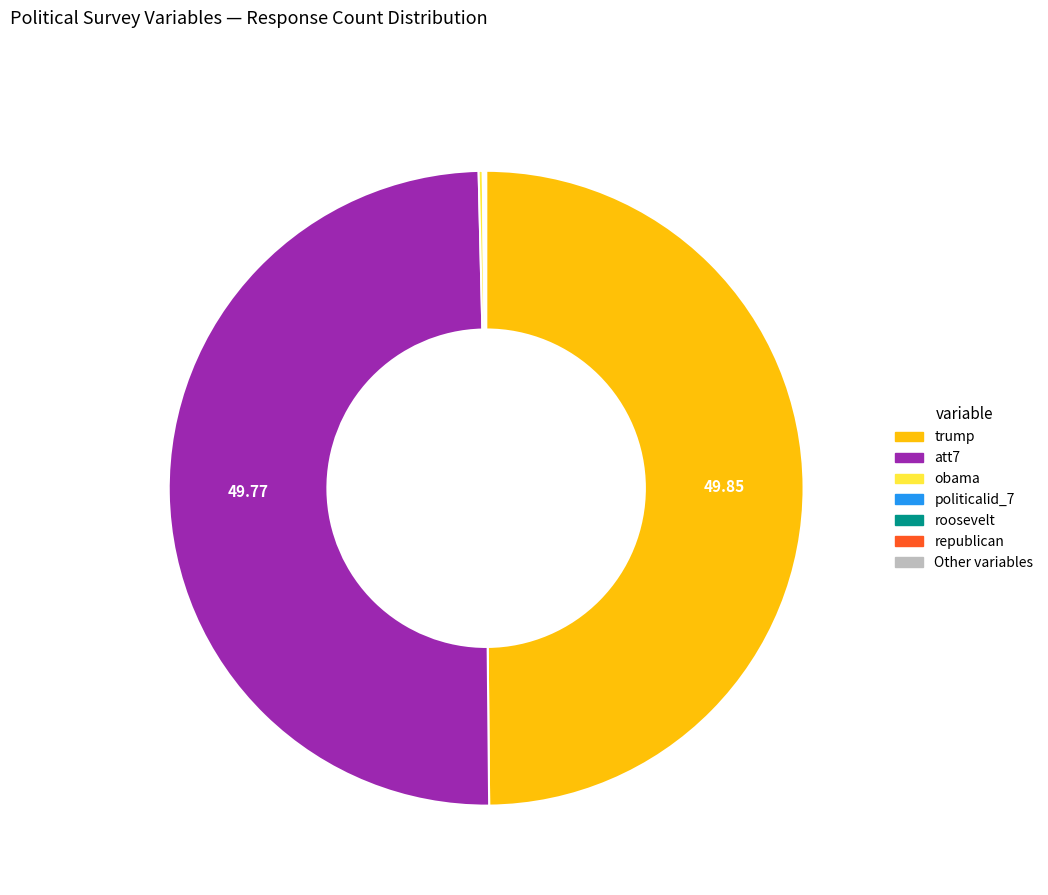

Is there a majority slice in this chart?

No